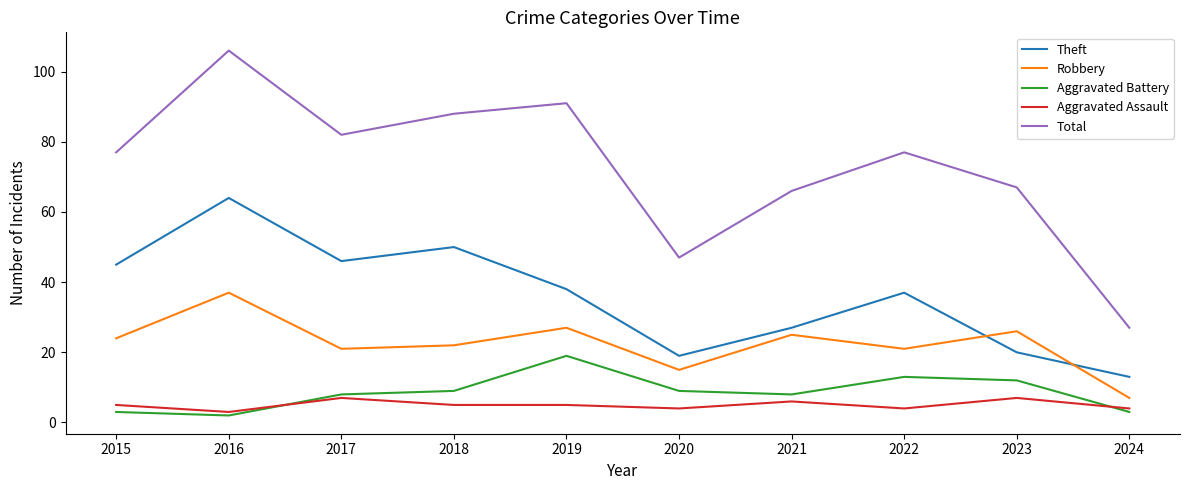

Between 2015 and 2024, which series saw the biggest shift?

Total